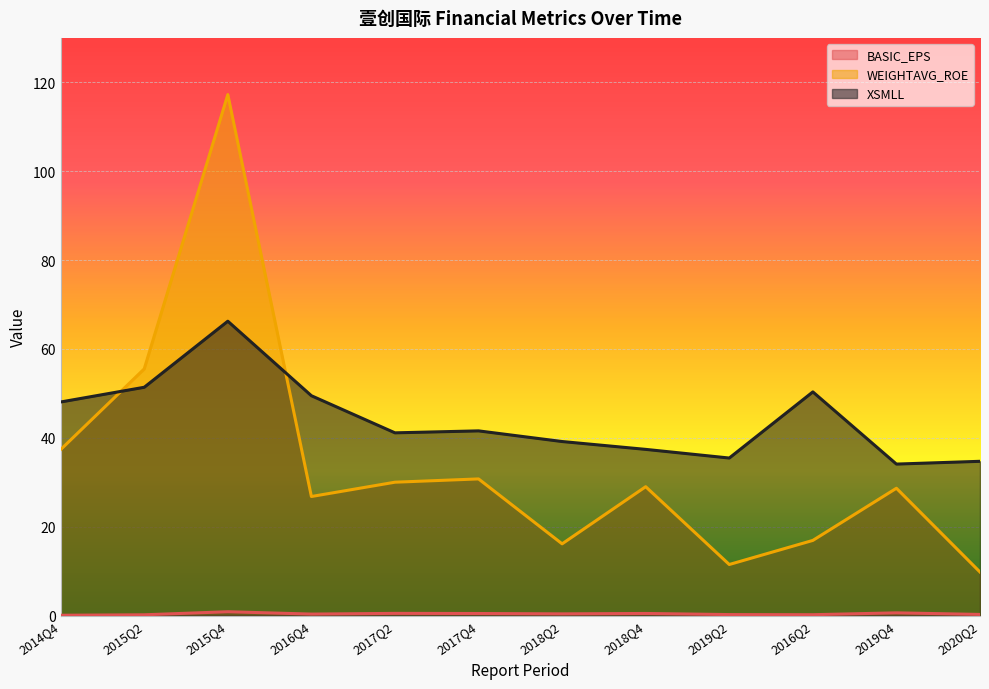

In WEIGHTAVG_ROE, how many points are lower than both neighbors (excluding endpoints)?

3